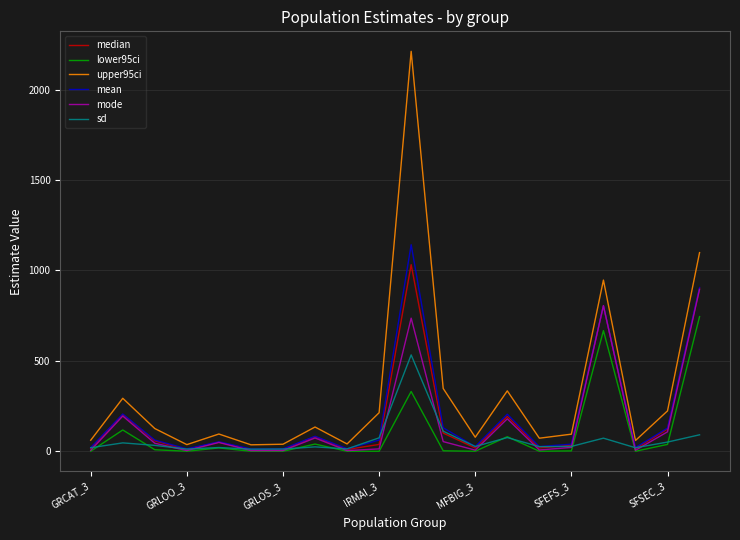

Which series has the widest spread of values?

upper95ci